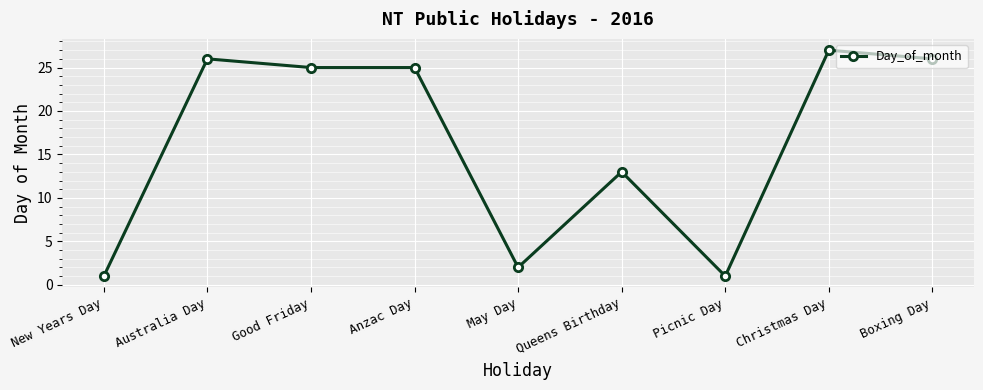

What is the label of the 1st point from the left?

New Years Day